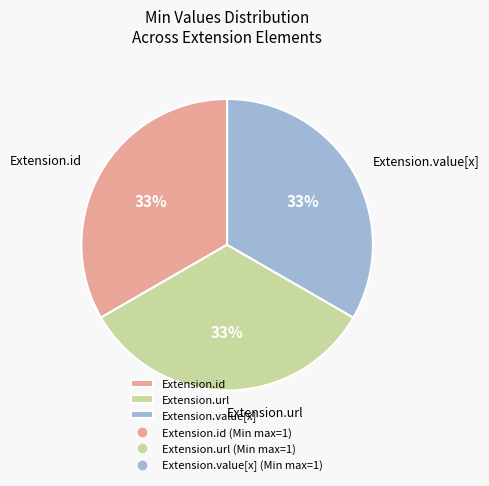

True or false: Extension.id accounts for 24% of the total.

False